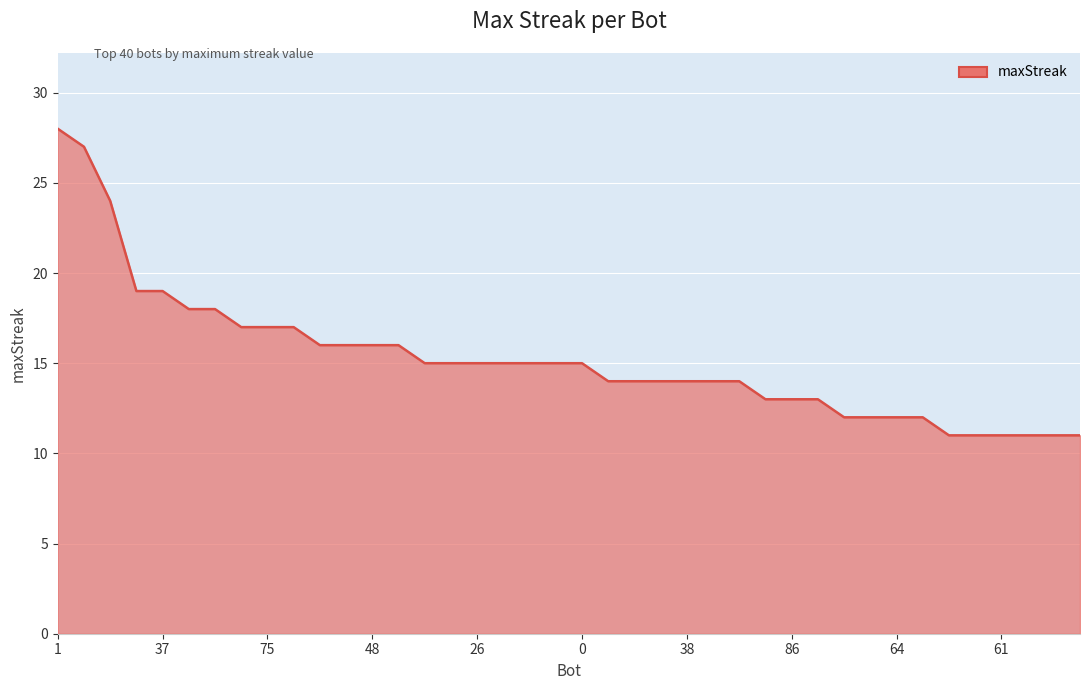

What is the greatest value displayed?

28